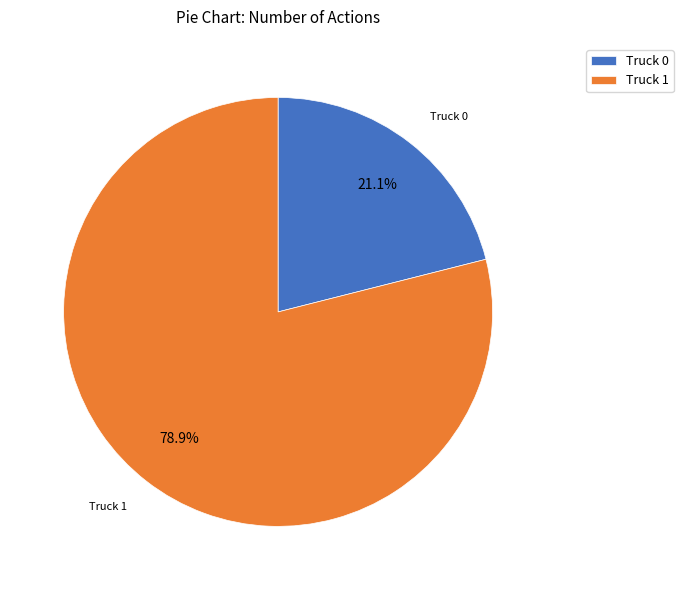

Do Truck 0 and Truck 1 together represent more than half of the pie?

Yes